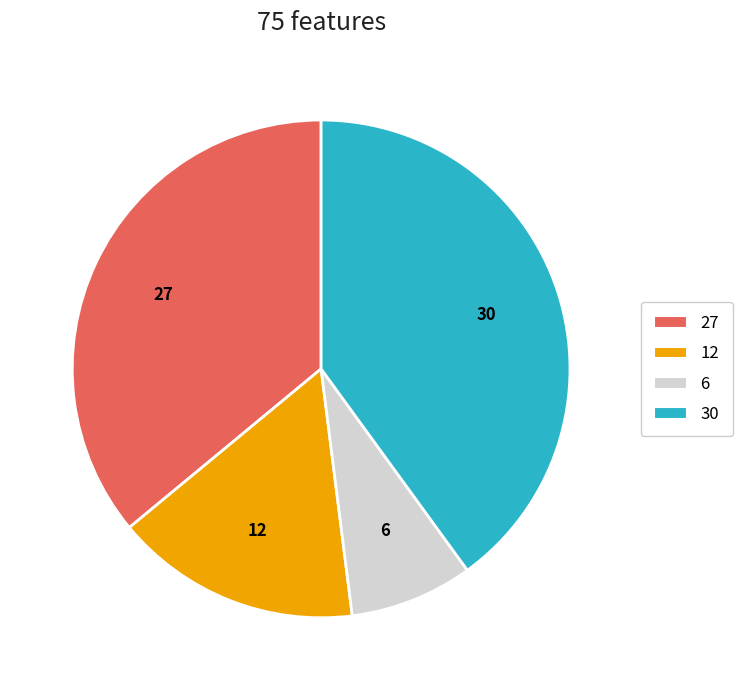

How many segments does this pie chart have?

4